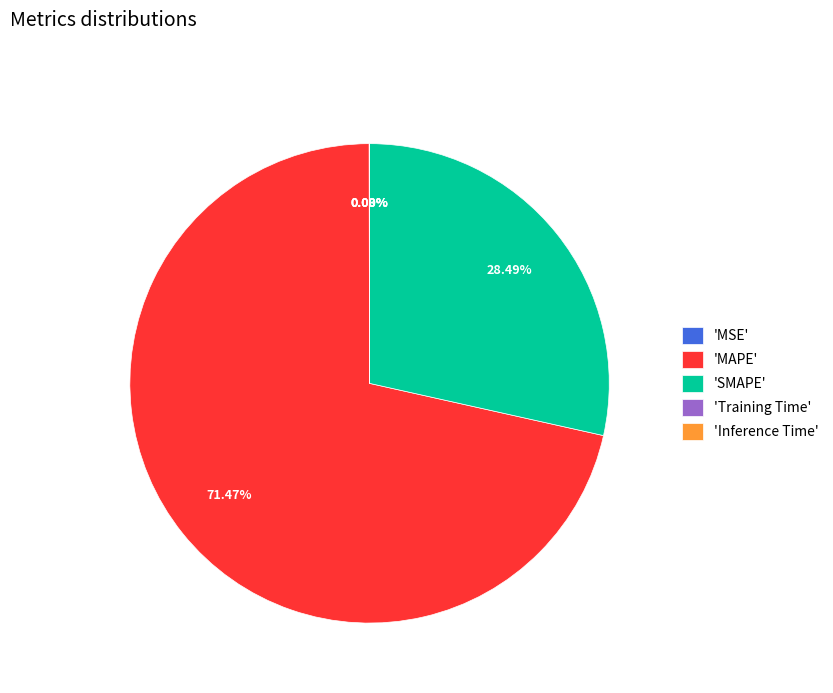

What is the largest slice in the pie chart?

'MAPE'